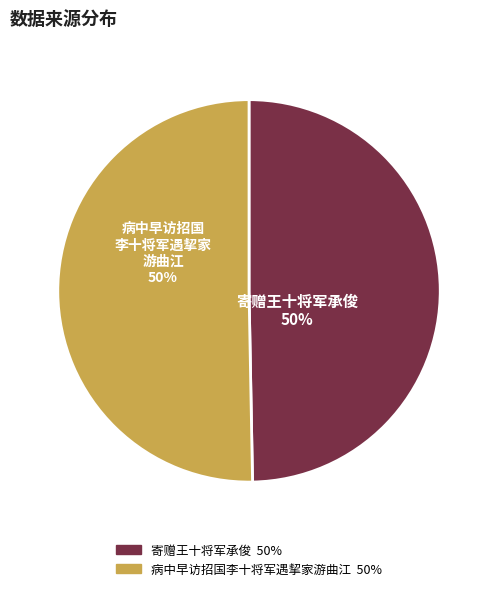

The 病中早访招国李十将军遇挈家游曲江 slice represents 35% of the pie. True or false?

False